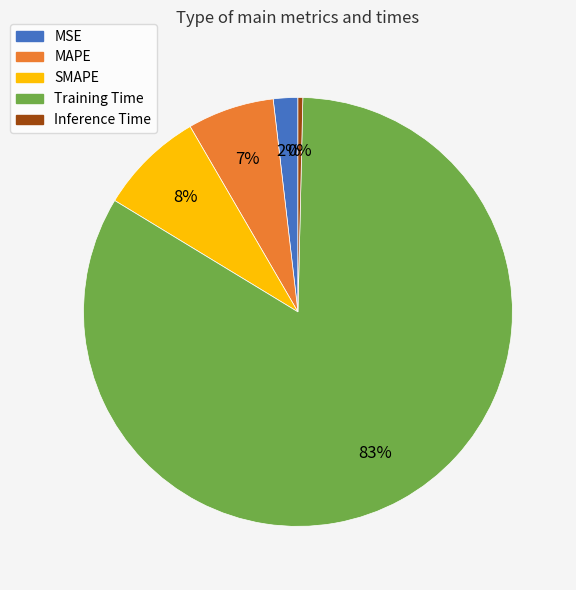

What percentage is the Training Time slice, to the nearest percent?

83%